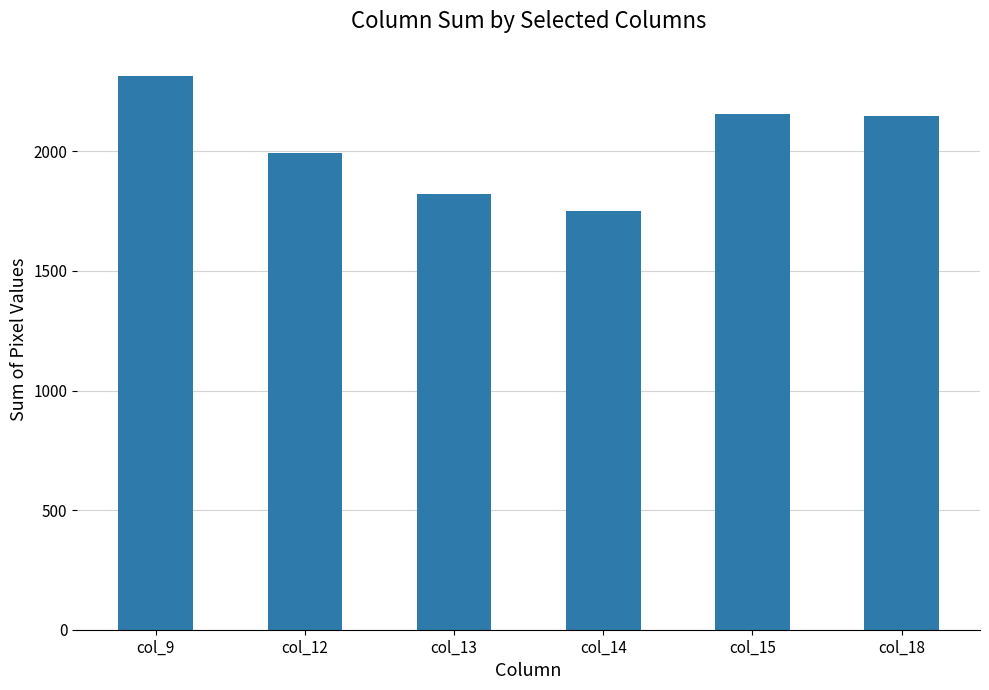

Approximately how many times larger is the value at col_14 compared to col_9?

0.8